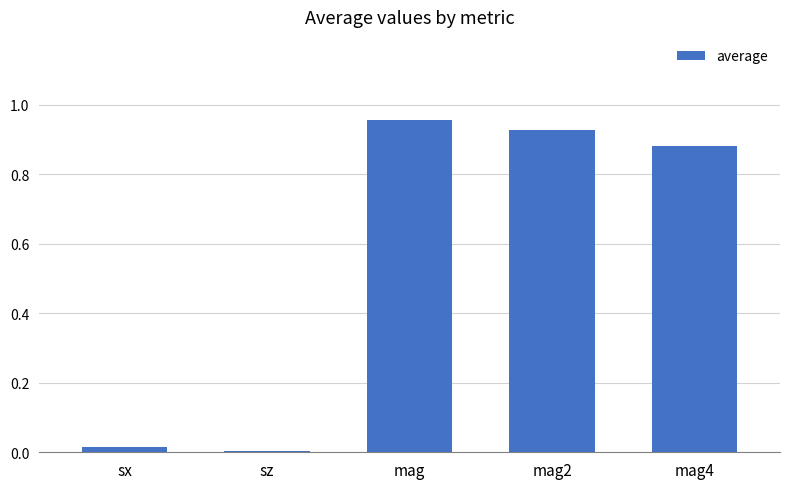

What is the sum of all values?

2.8